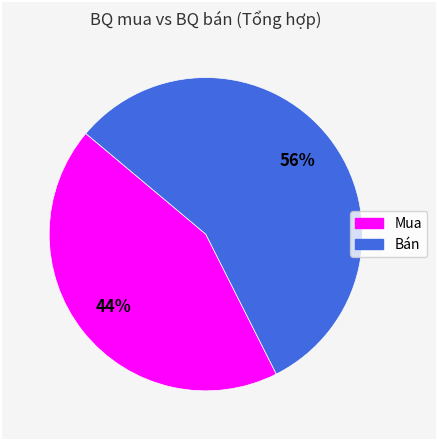

Count the number of slices in the pie.

2